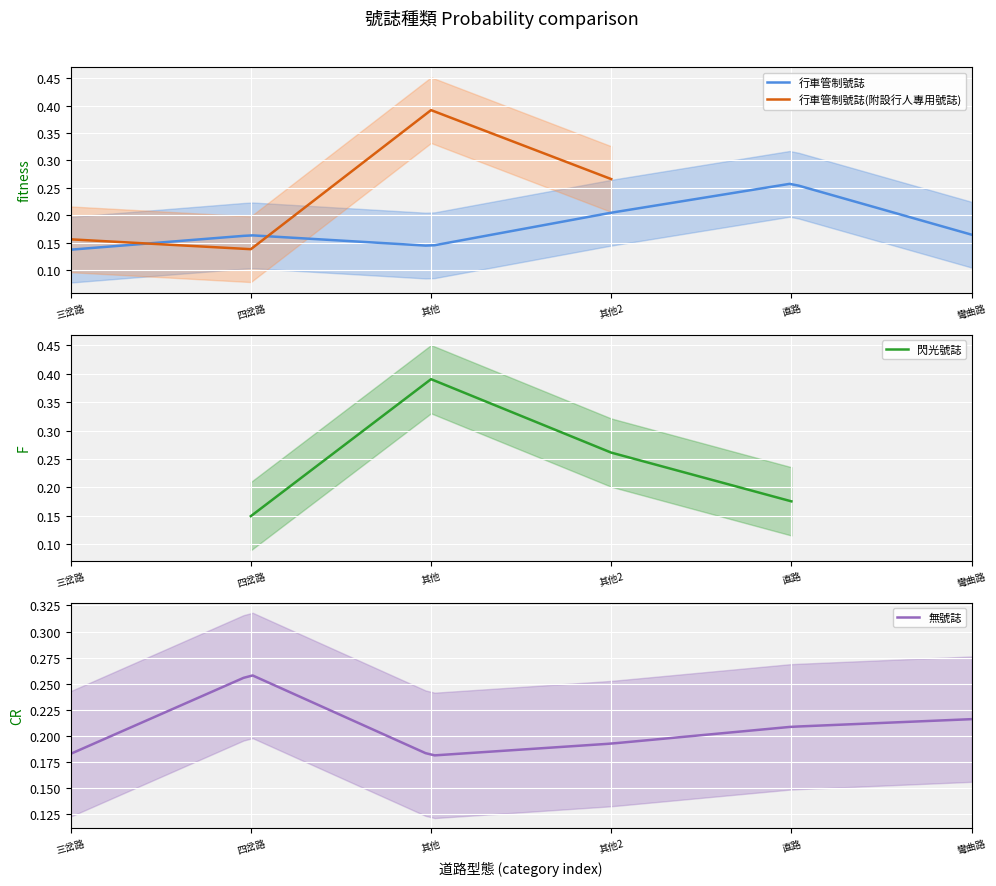

Between 2 and 4, which series saw the biggest shift?

行車管制號誌(附設行人專用號誌)